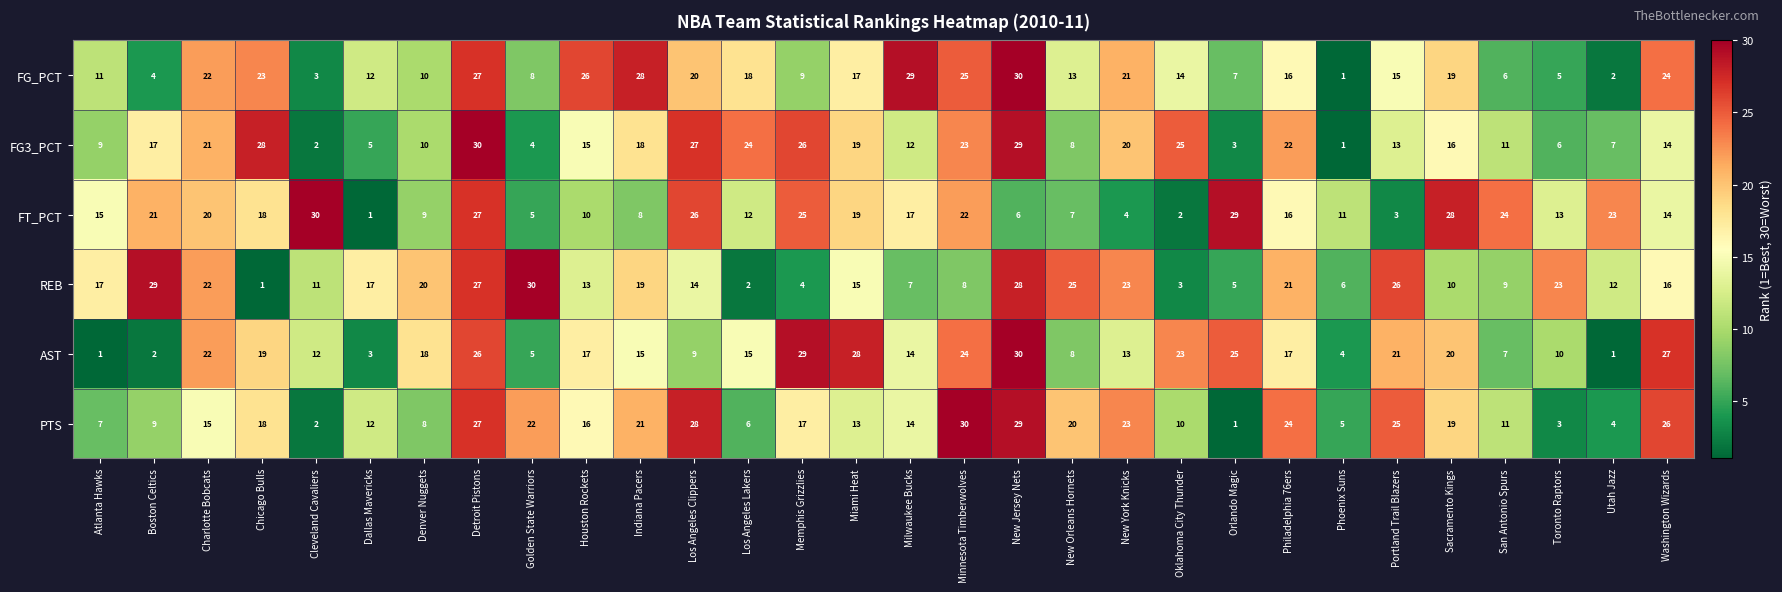

Where is FG3_PCT nearest to the value 15?

Houston Rockets